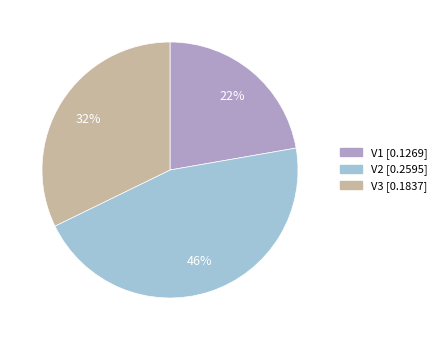

How many segments does this pie chart have?

3